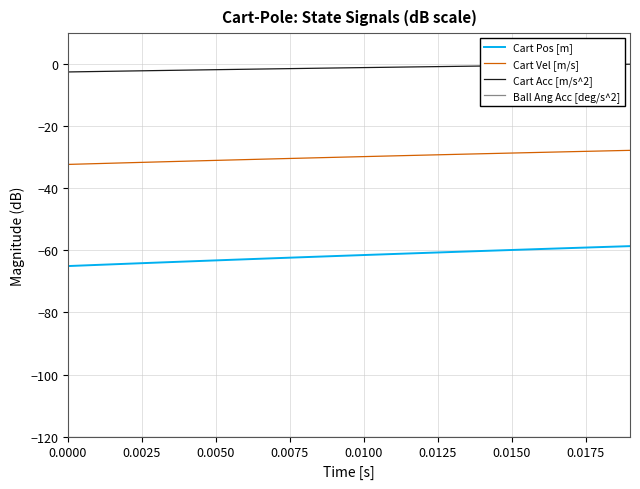

Does the chart have visible grid lines?

Yes